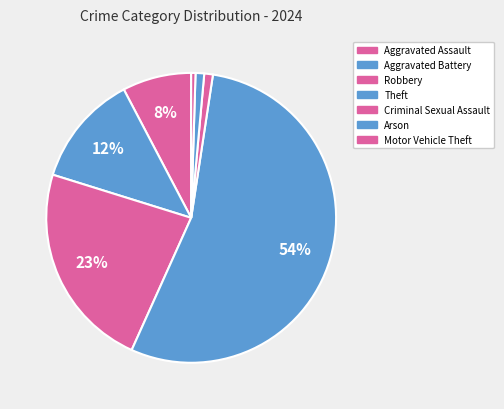

Is there any slice that represents more than half of the pie?

Yes